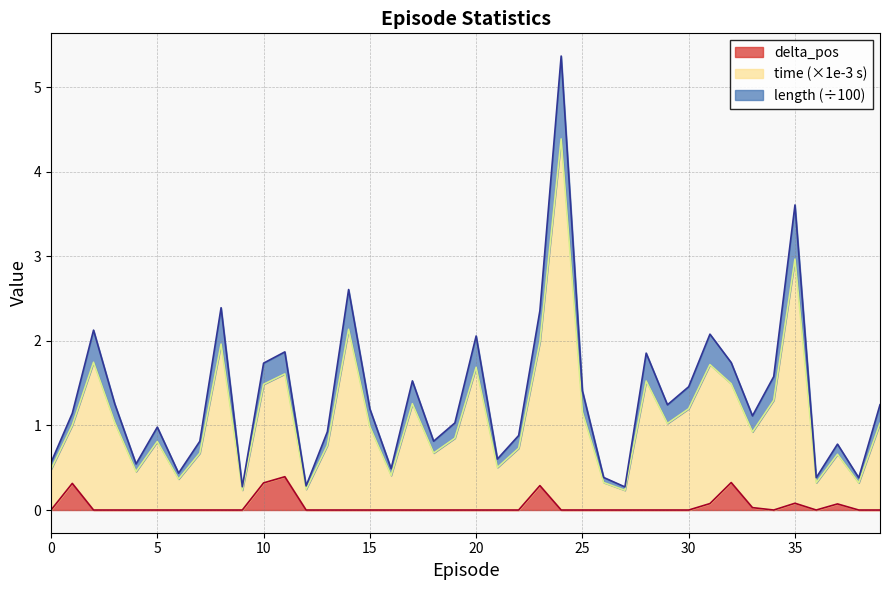

True or false: length and delta_pos intersect in this chart.

False